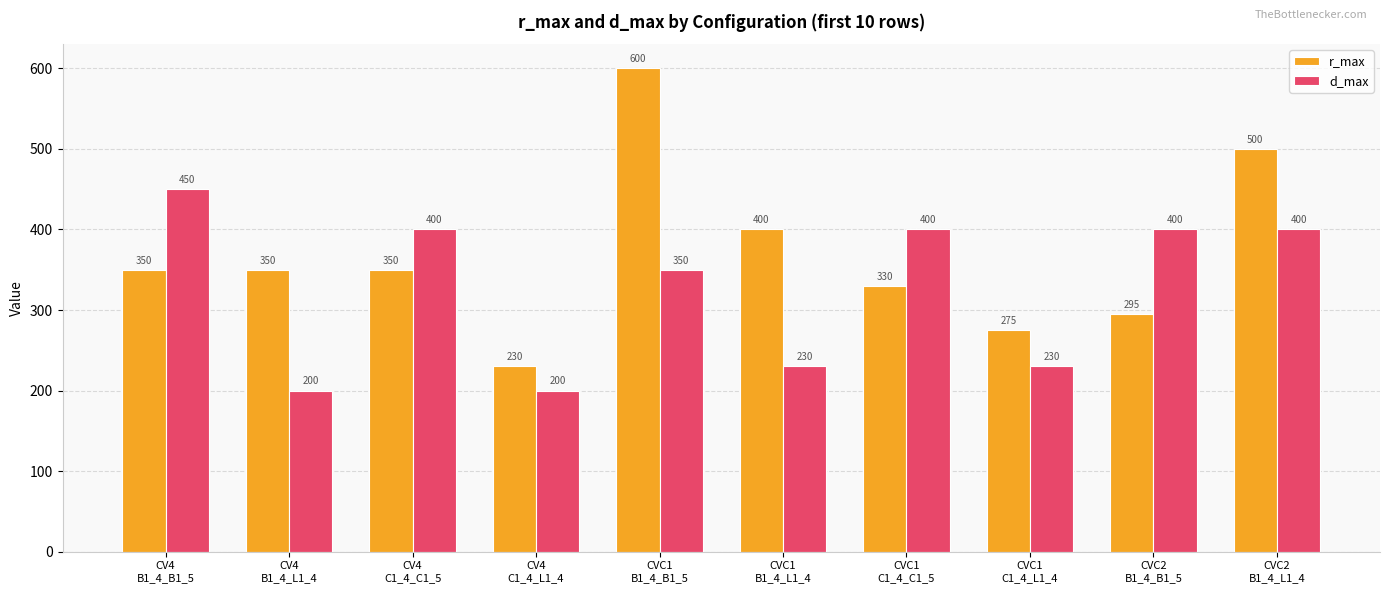

How many data points in r_max are less than 350?

4